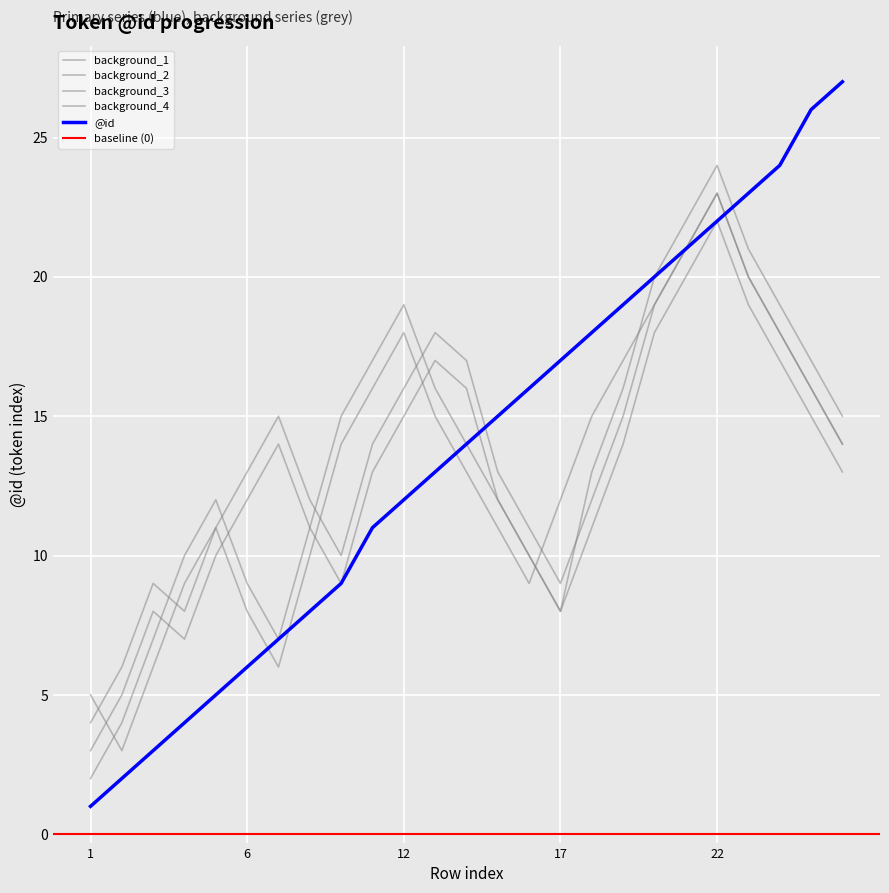

What is the difference between the maximum and minimum values in the background_1 series?

19